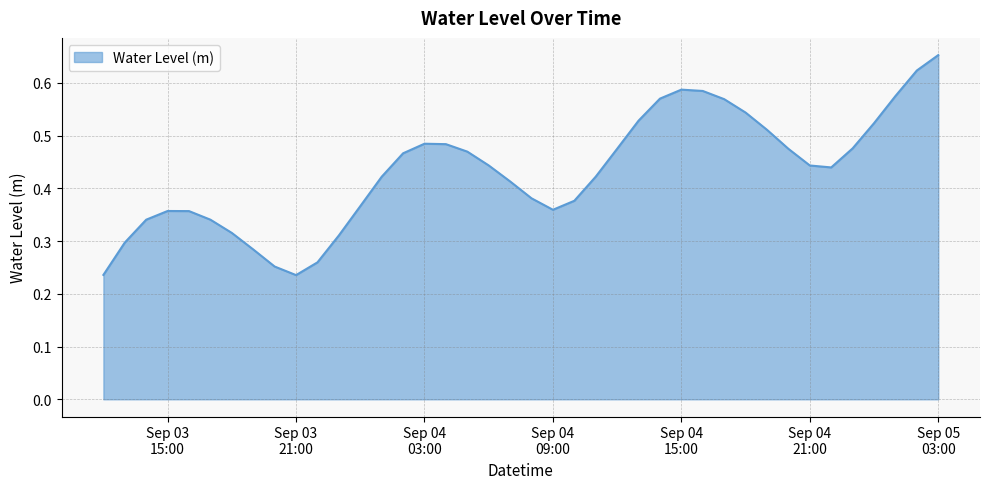

How many interior local valleys (lower than both neighbors) does the data have?

3